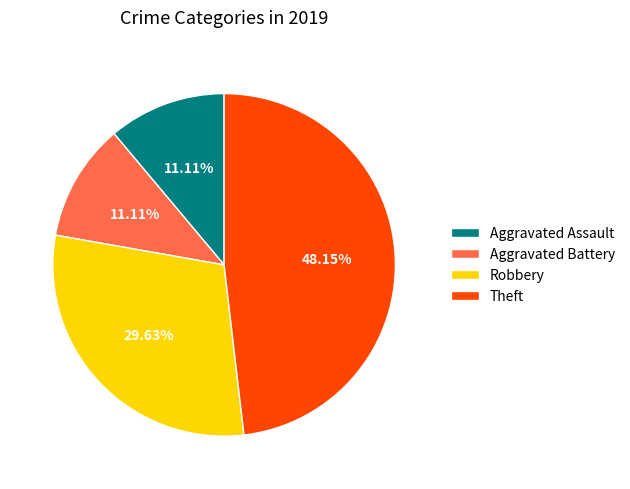

Is there any slice that represents more than half of the pie?

No